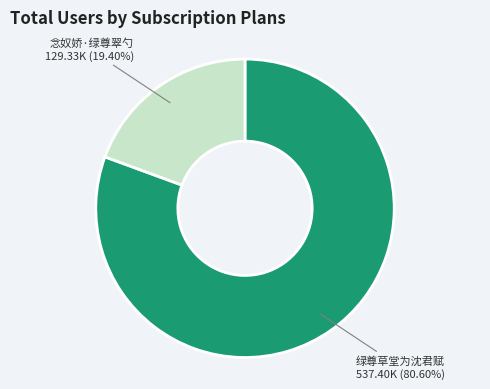

Count the number of slices in the pie.

2